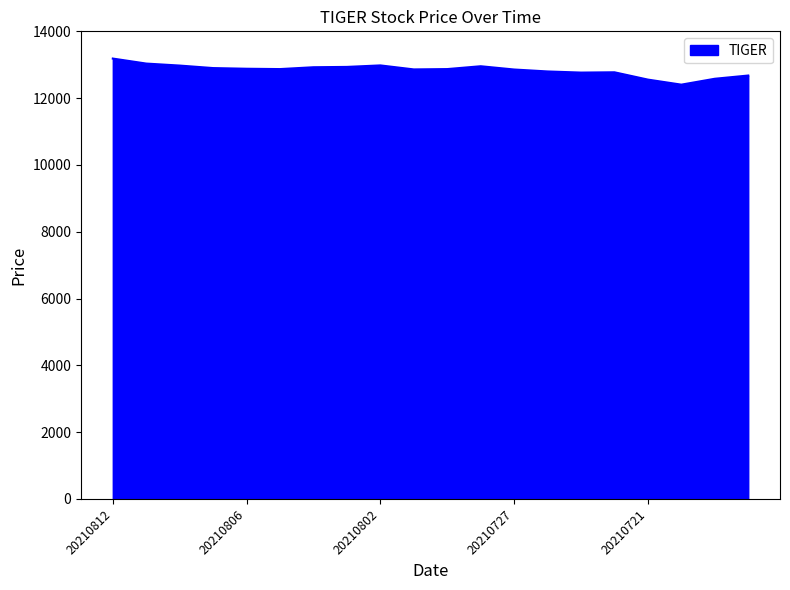

What is the average value?

12839